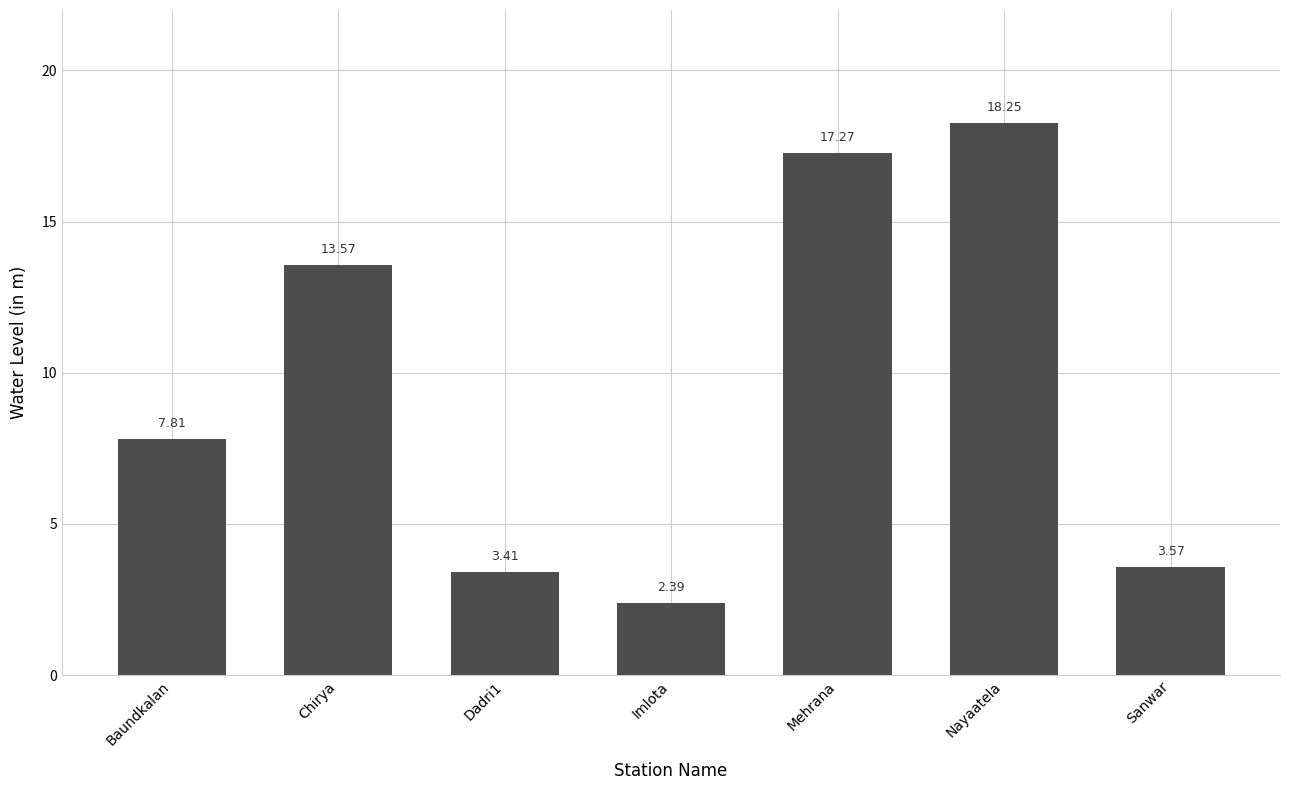

Are the bars grouped side by side (vs. stacked)?

No